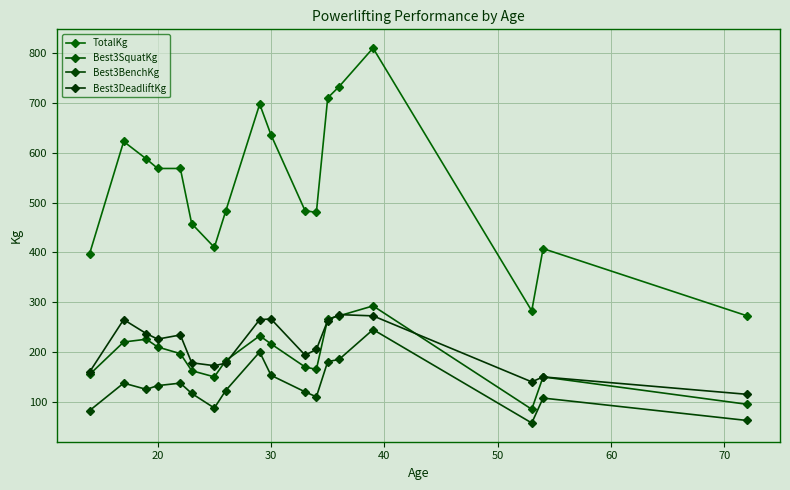

True or false: Best3DeadliftKg and TotalKg intersect in this chart.

False